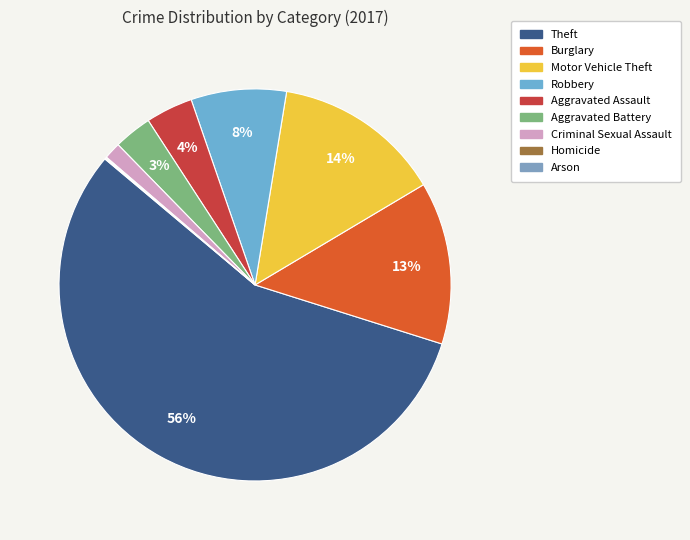

Does any single category account for the majority?

Yes